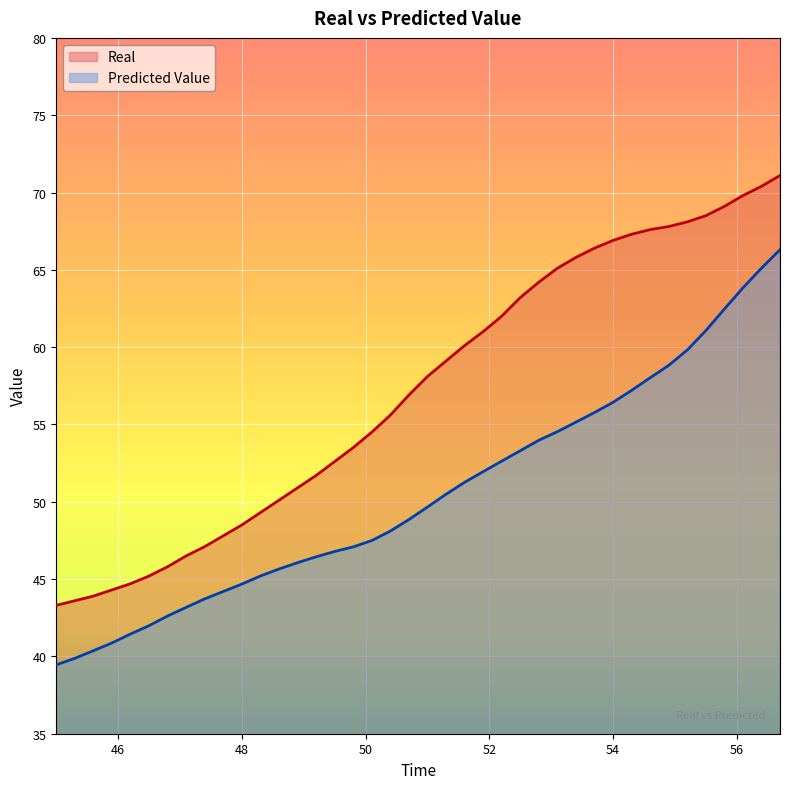

Which series changed the most between 50.7 and 52.5?

Real